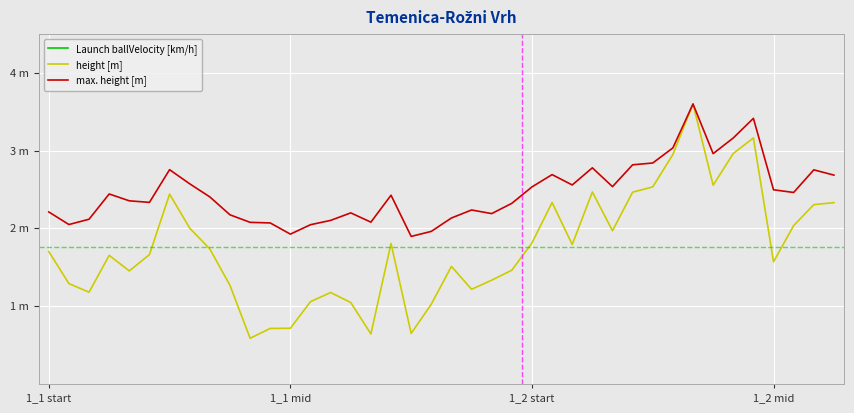

What is the sum of all Launch ballVelocity [km/h] values?

4196.8